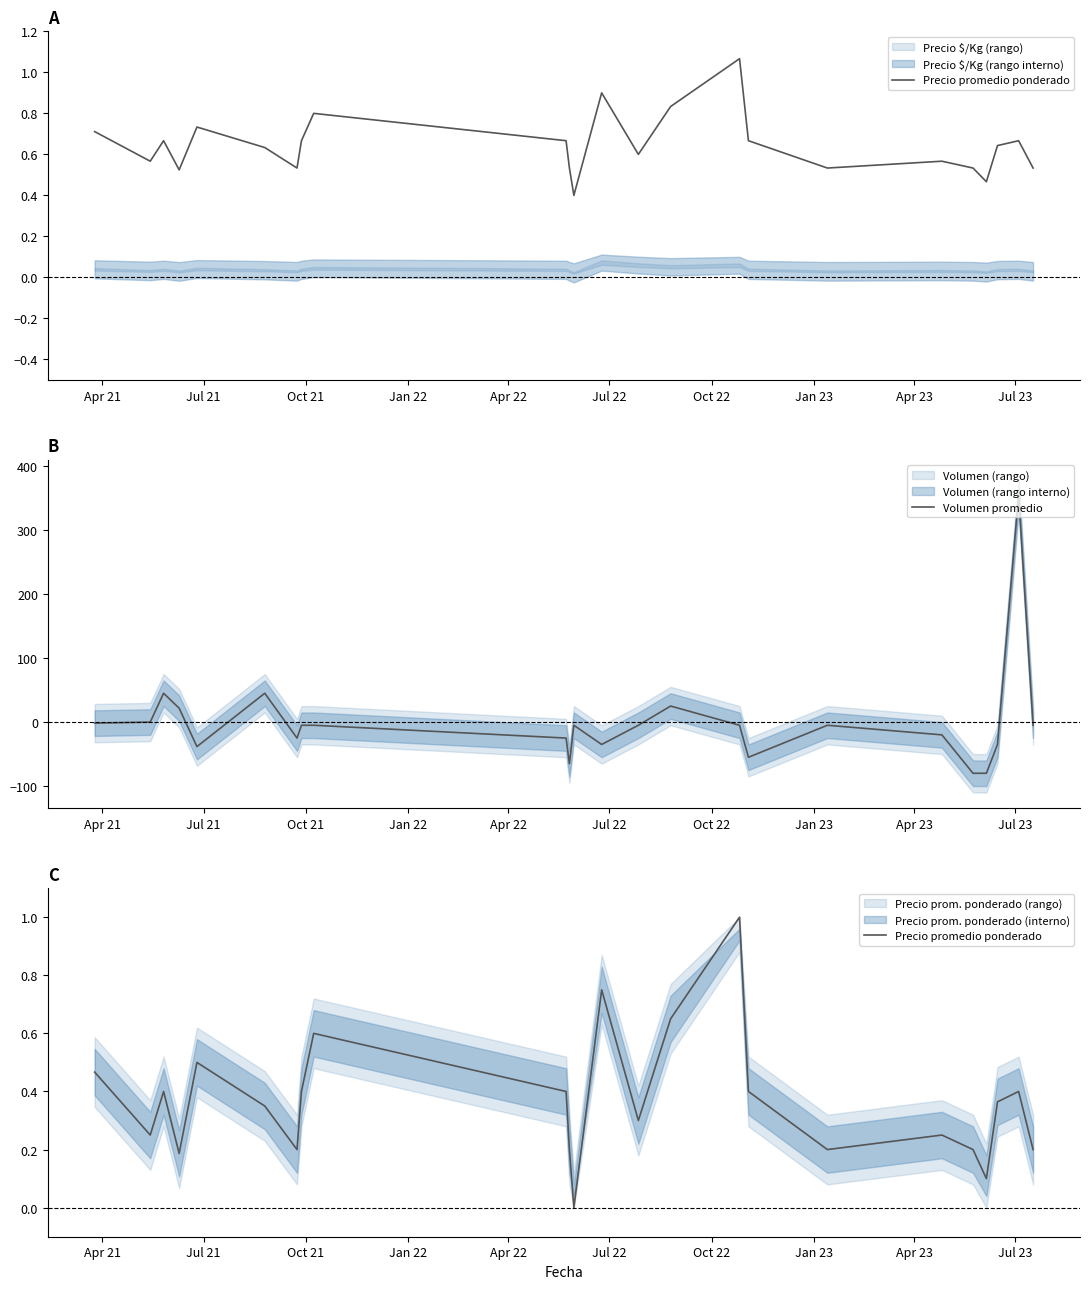

What is the lowest value of the Volumen promedio series?

-79.9